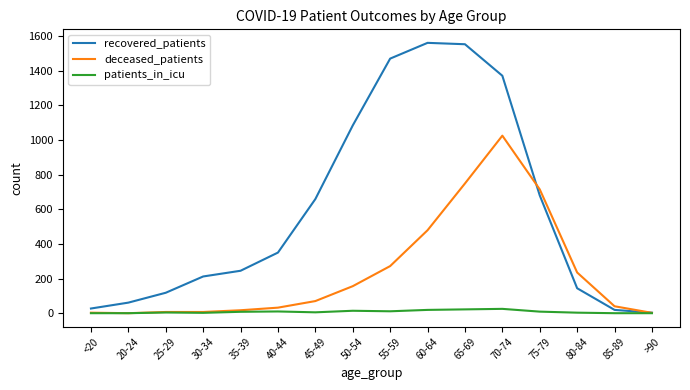

What is the sum of all patients_in_icu values?

132